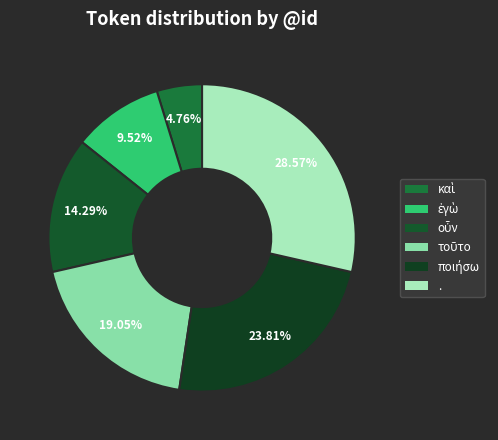

Do καὶ and τοῦτο together represent more than half of the pie?

No